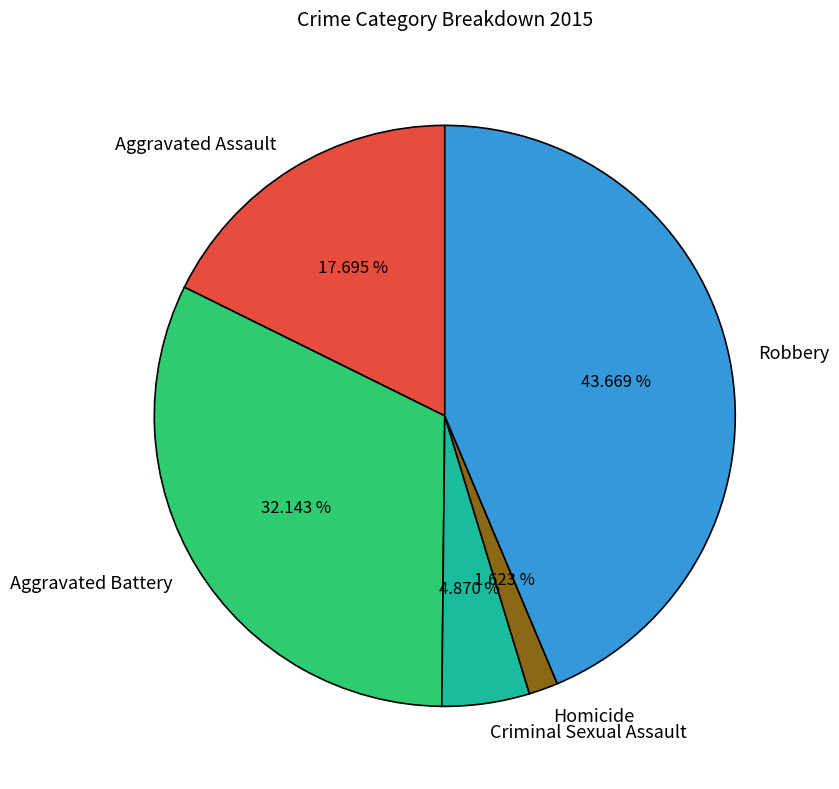

Rank the categories by value from lowest to highest.

Homicide, Criminal Sexual Assault, Aggravated Assault, Aggravated Battery, Robbery